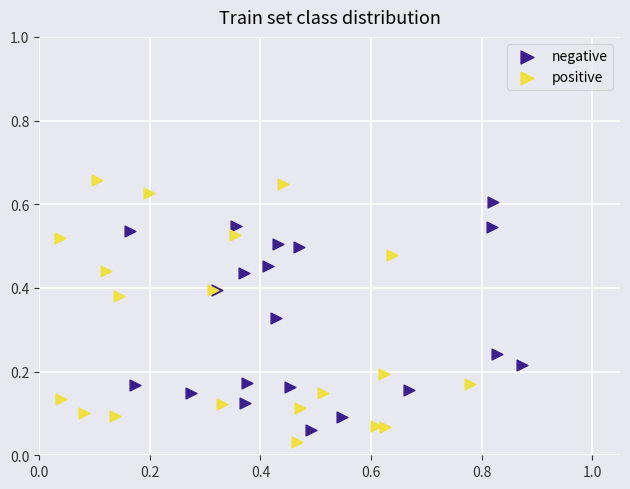

Which series reaches the minimum Y coordinate?

positive